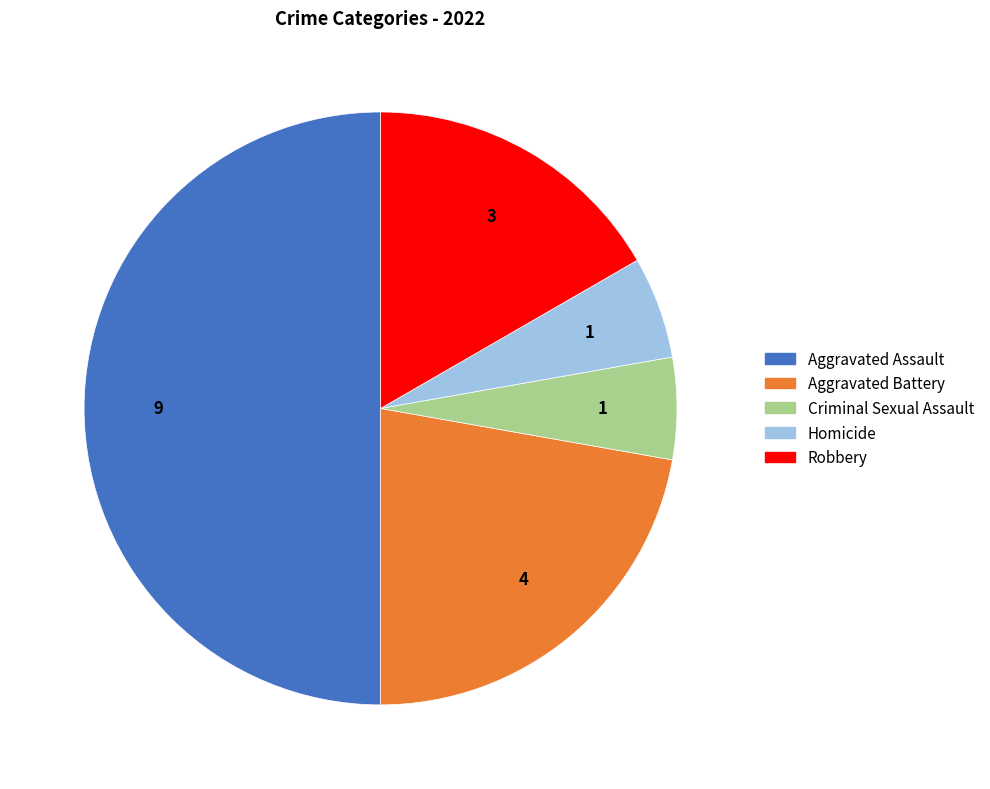

Is Robbery the majority of the pie?

No